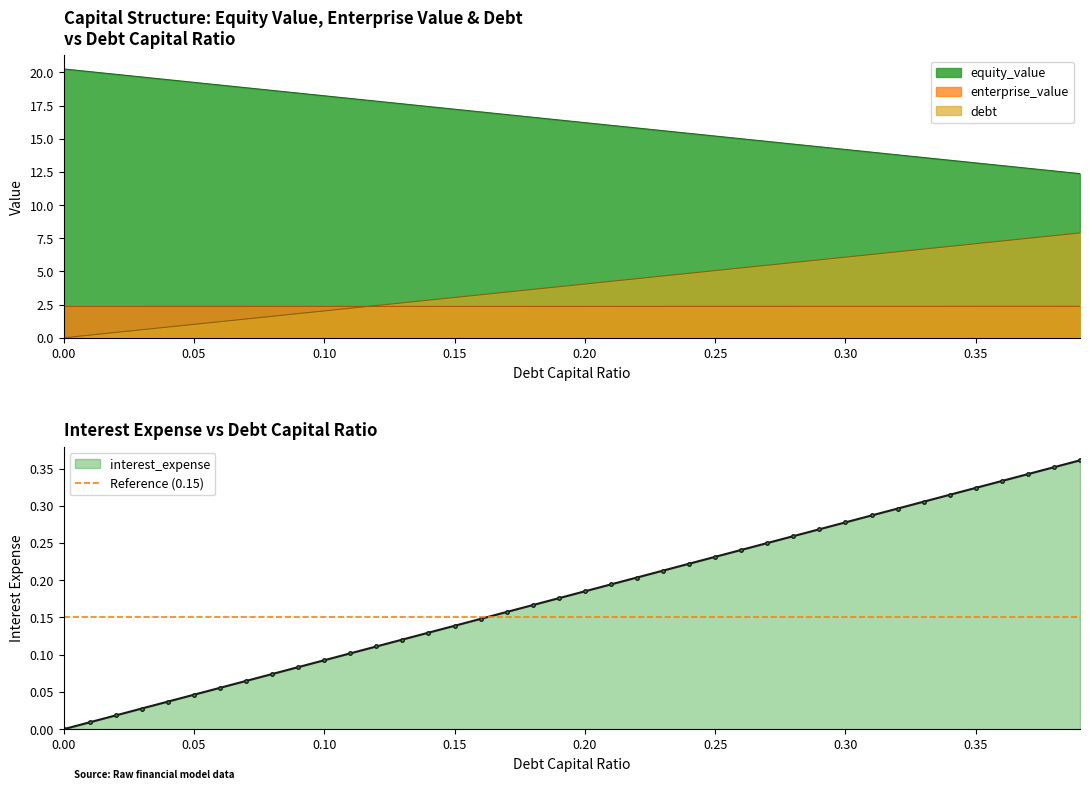

The value of enterprise_value at 0.14 is 2.4. True or false?

True